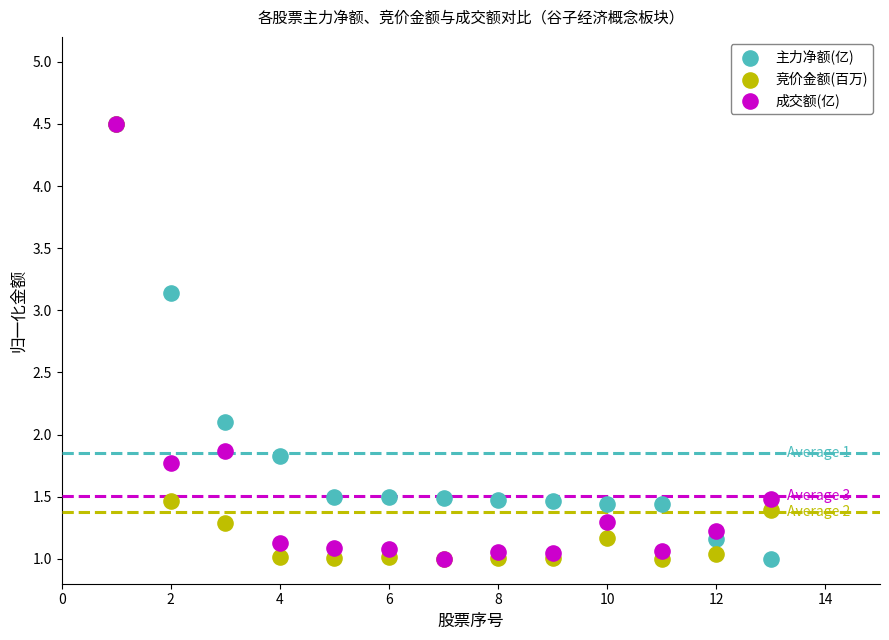

What are all the series names shown in the legend?

主力净额(亿), 竞价金额(百万), 成交额(亿)